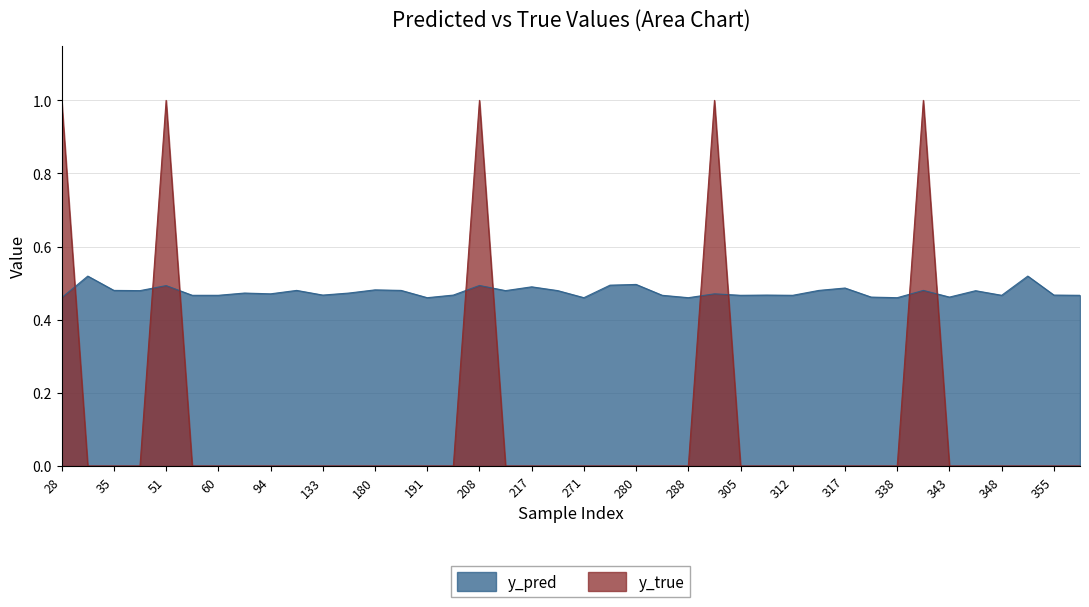

Reading right to left, list all the values displayed in this chart.

y_pred: 0.5	0.5	0.5	0.5	0.5	0.5	0.5	0.5	0.5	0.5	0.5	0.5	0.5	0.5	0.5	0.5	0.5	0.5	0.5	0.5	0.5	0.5	0.5	0.5	0.5	0.5	0.5	0.5	0.5	0.5	0.5	0.5	0.5	0.5	0.5	0.5	0.5	0.5	0.5	0.5
y_true: 0.0	0.0	0.0	0.0	0.0	0.0	1.0	0.0	0.0	0.0	0.0	0.0	0.0	0.0	1.0	0.0	0.0	0.0	0.0	0.0	0.0	0.0	0.0	1.0	0.0	0.0	0.0	0.0	0.0	0.0	0.0	0.0	0.0	0.0	0.0	1.0	0.0	0.0	0.0	1.0